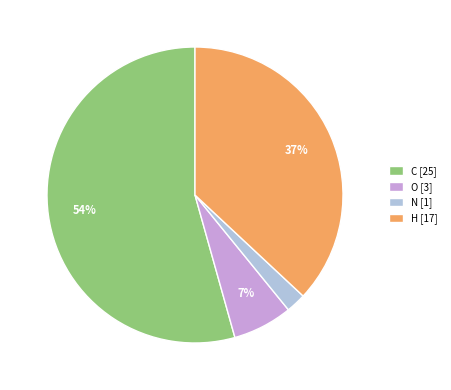

What is the ratio of the value at C [25] to the value at H [17]?

1.5